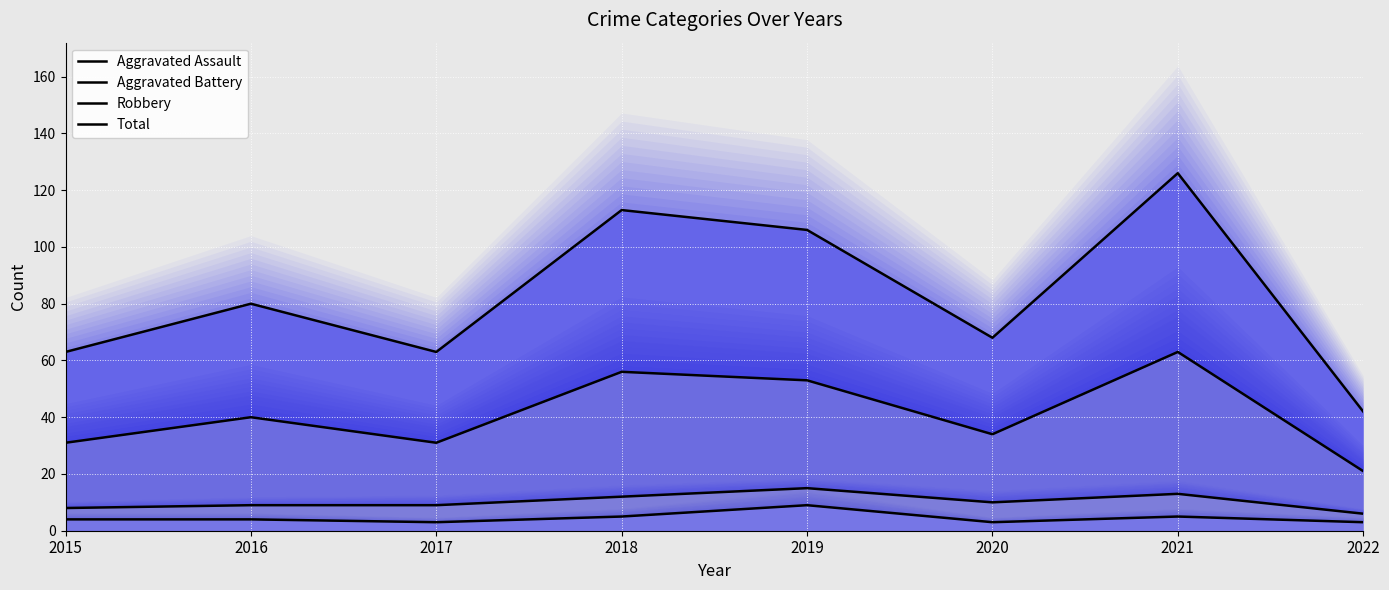

Where is Aggravated Battery nearest to the value 10?

2020